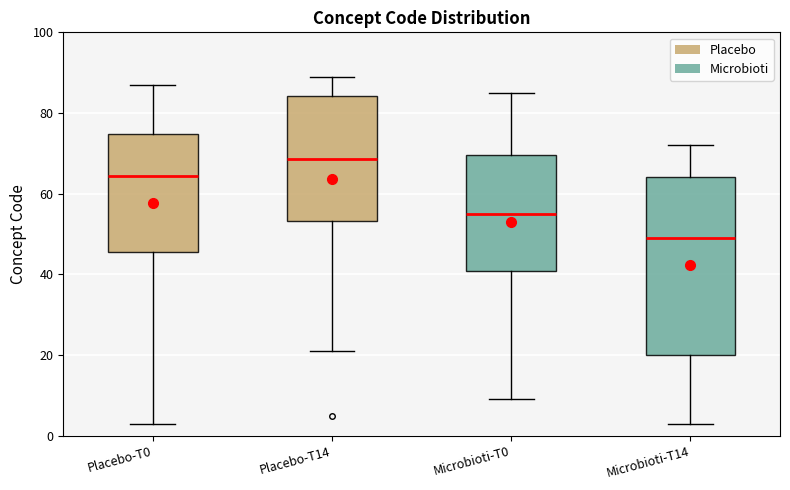

Which box has the lowest median line?

Microbioti-T14